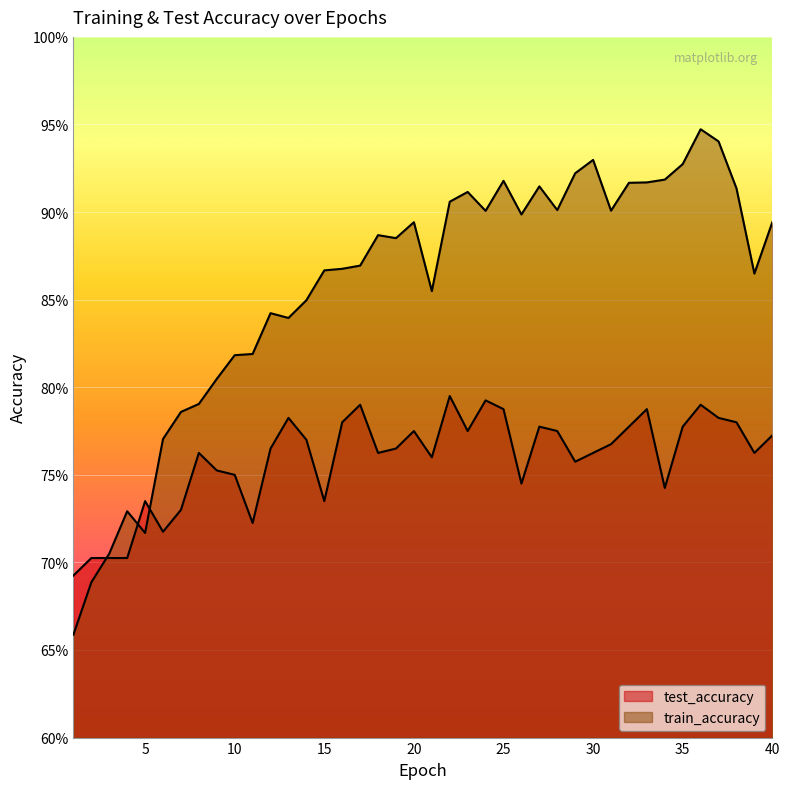

What is the average value of the test_accuracy series?

0.8